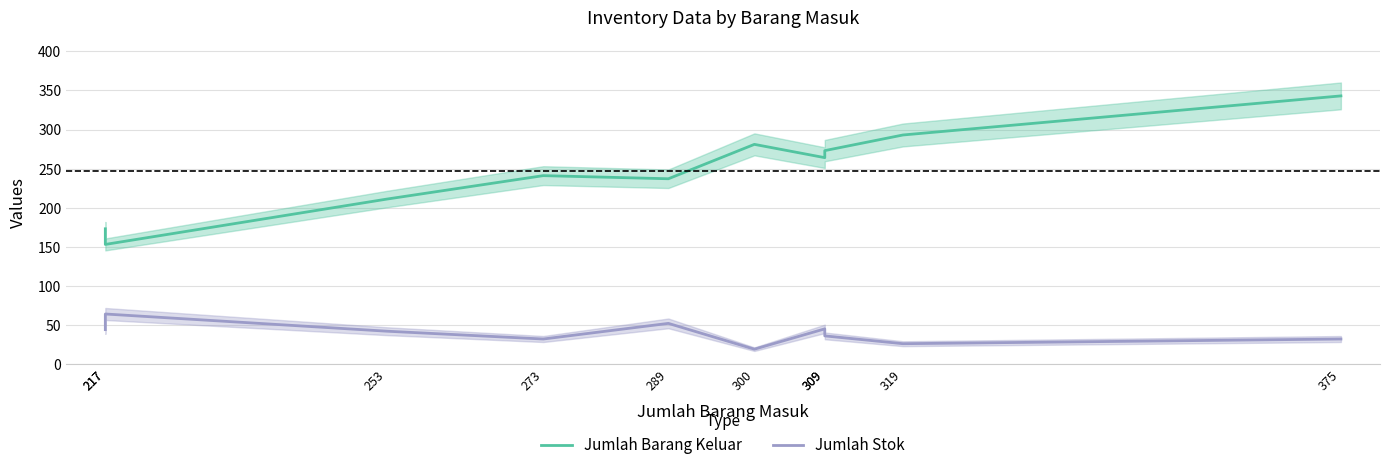

What is the average value of the Jumlah Stok series?

39